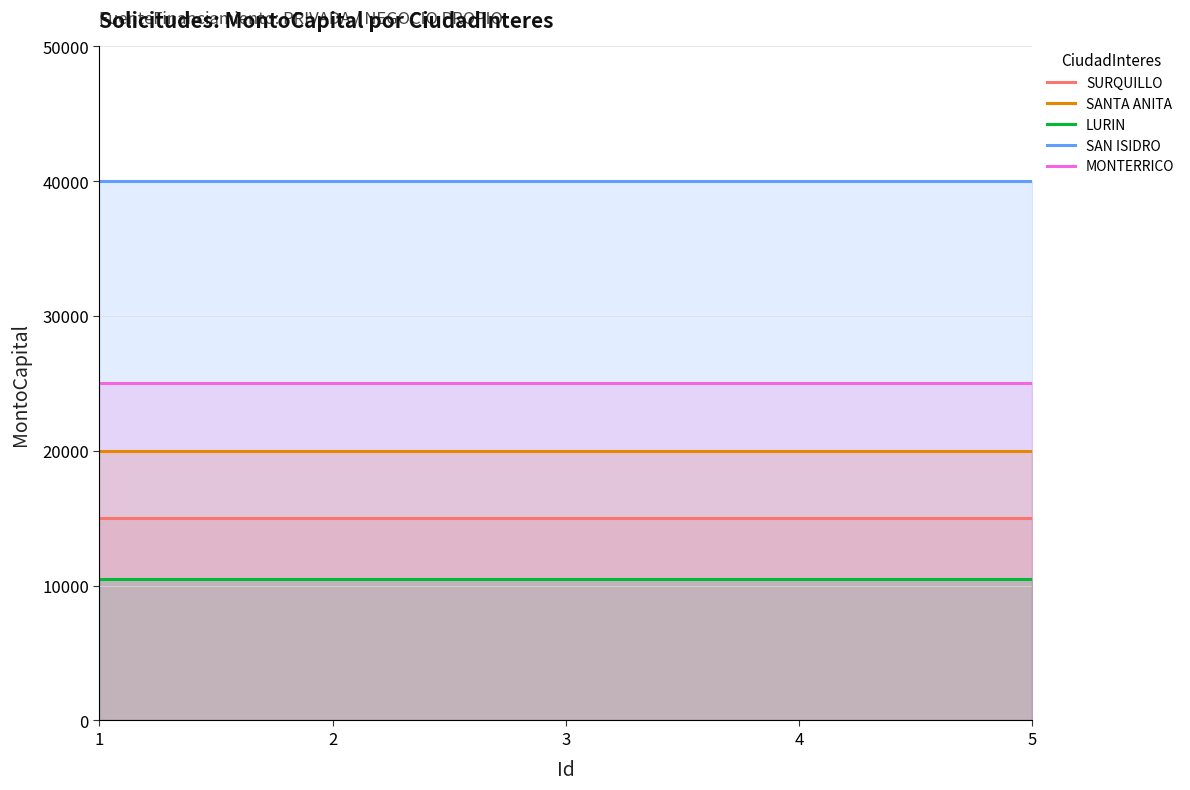

What is the approximate value of LURIN at 3?

10500